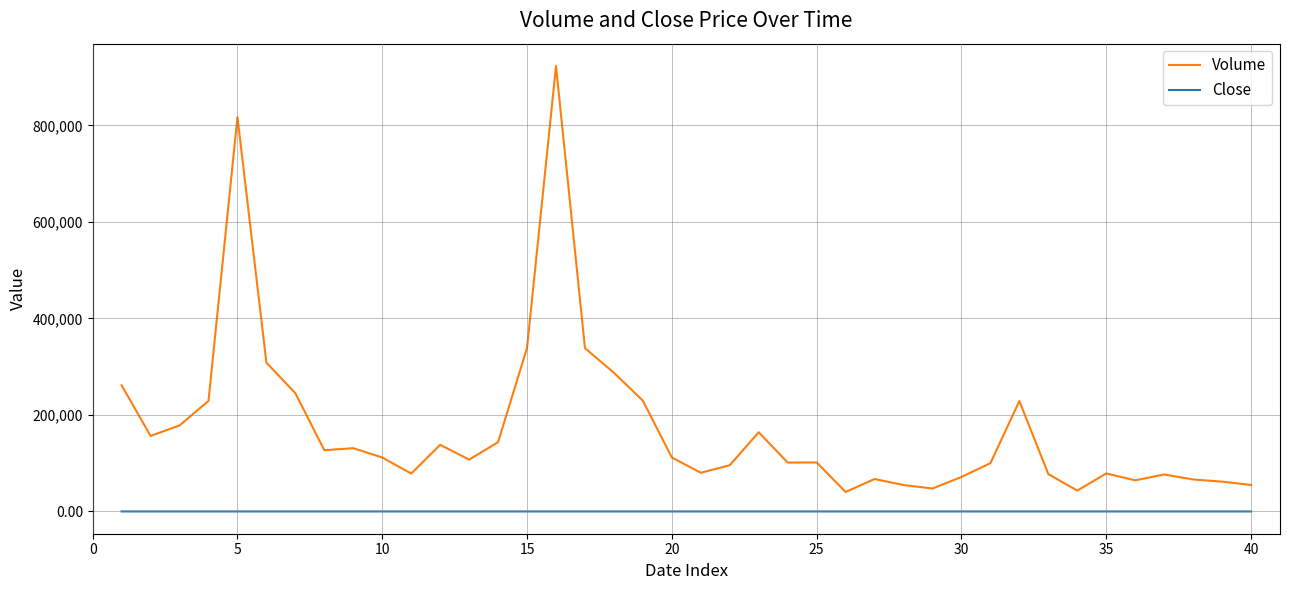

List the series in order of their overall mean, lowest first.

Close, Volume